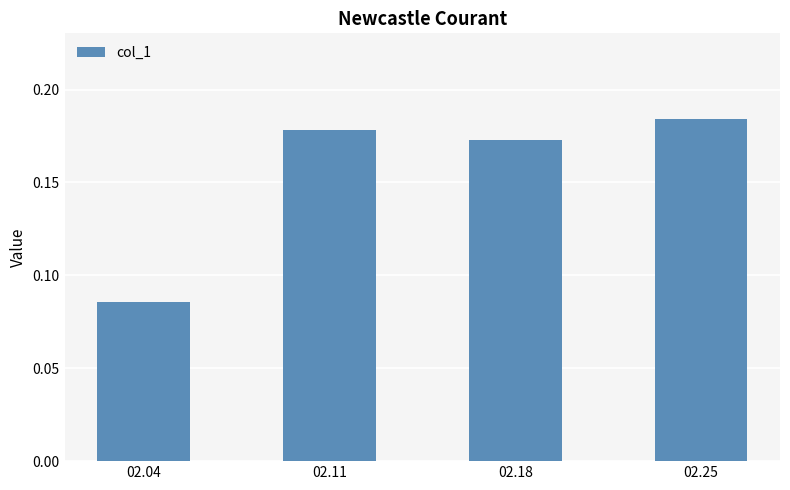

Which category has the highest value across all series?

02.25